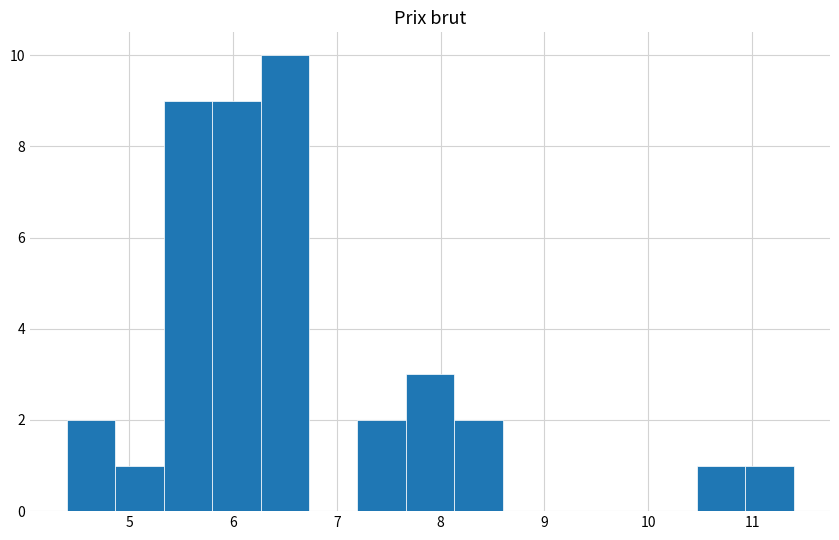

How tall is the bar that spans 10.9 to 11.4 on the x-axis? Neither the bar edges nor the heights are printed on the chart, so give them approximately, as read against the axes.

1